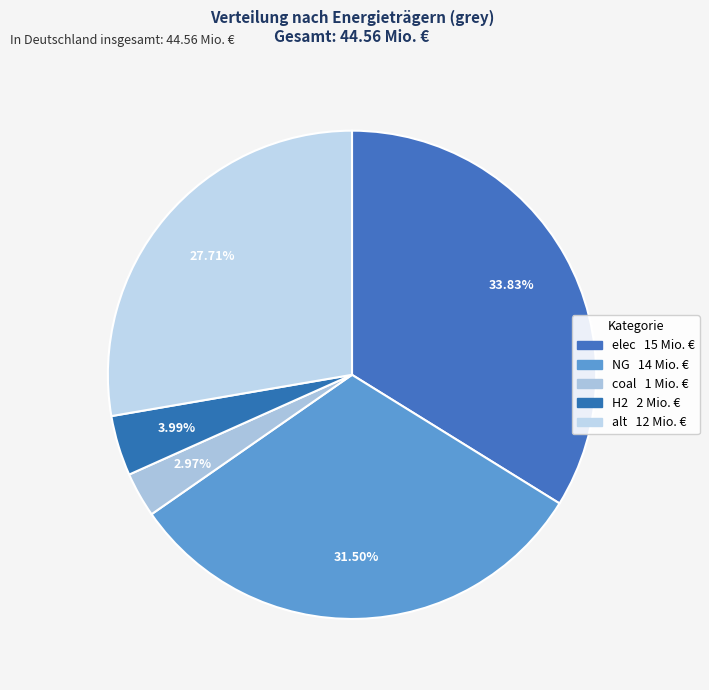

How many segments does this pie chart have?

5